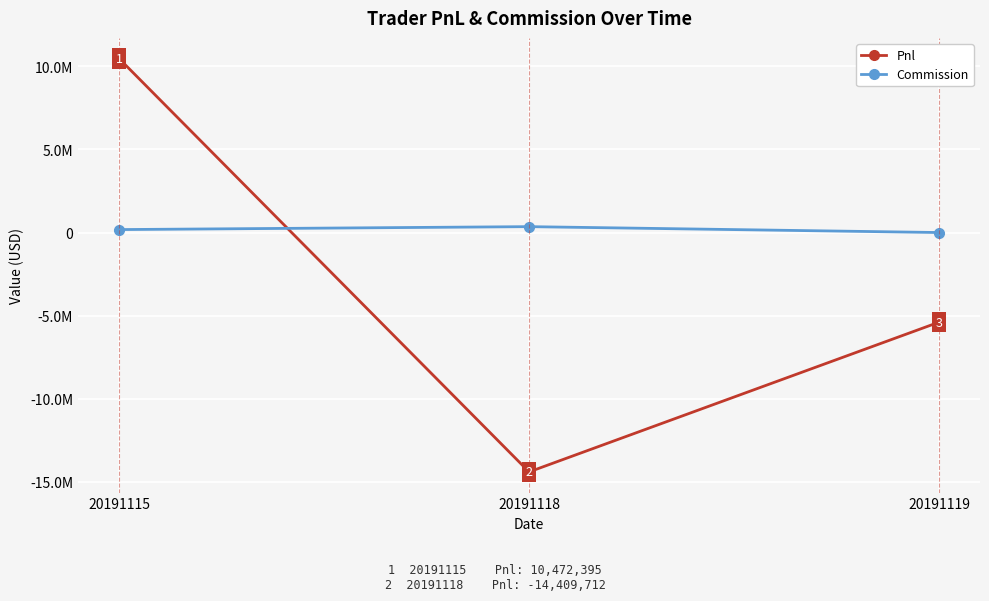

Reading left to right, list all the values displayed in this chart.

Pnl: 20191115=10472394.9	20191118=-14409711.7	20191119=-5396080.0
Commission: 20191115=177500.1	20191118=354216.7	20191119=0.0